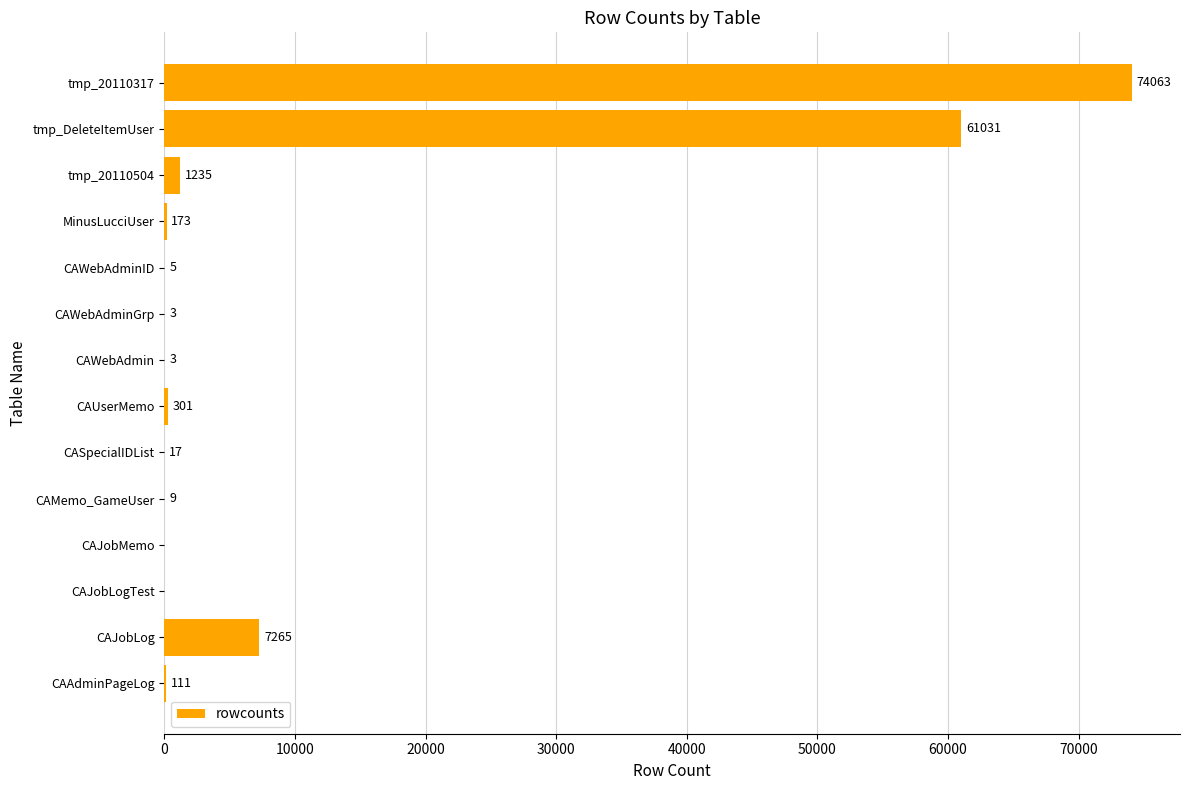

At which label is the value closest to 37031?

tmp_DeleteItemUser